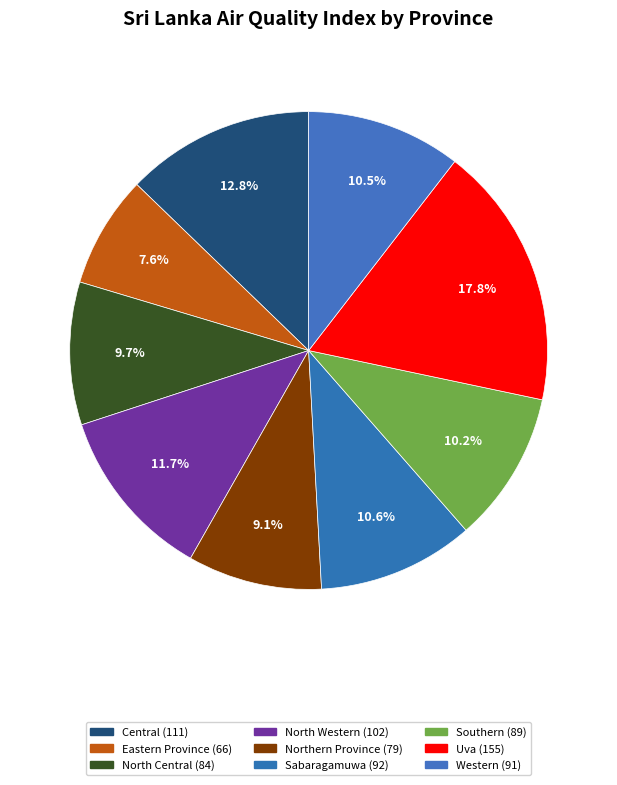

What is the change in value from North Central to Sabaragamuwa?

+8